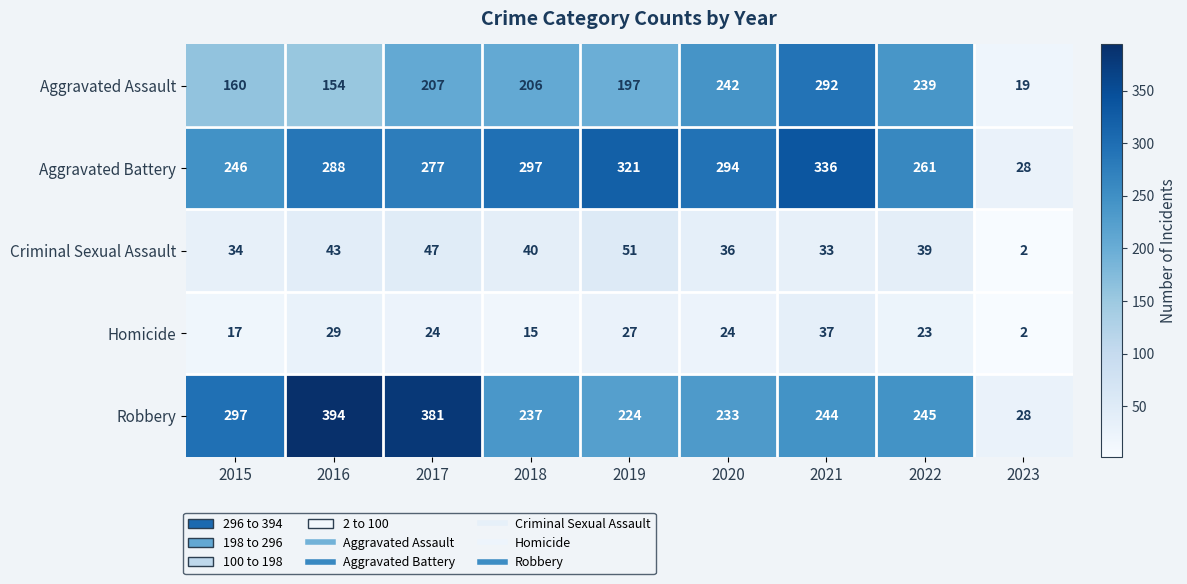

Which series has the largest total across all categories?

Aggravated Battery